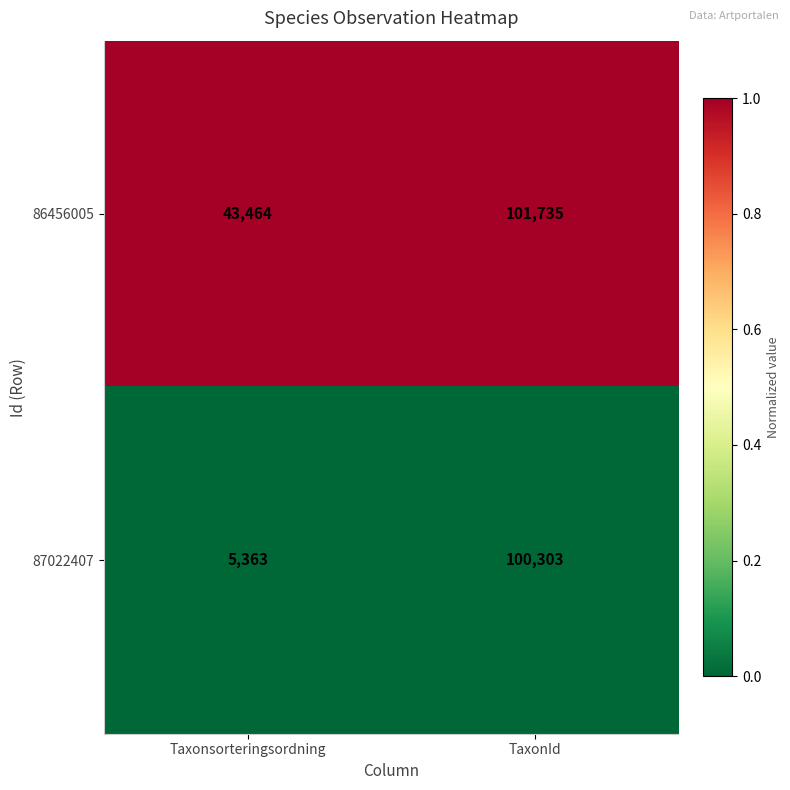

Reading left to right, what are all the values shown in this chart?

86456005: 43464	101735
87022407: 5363	100303